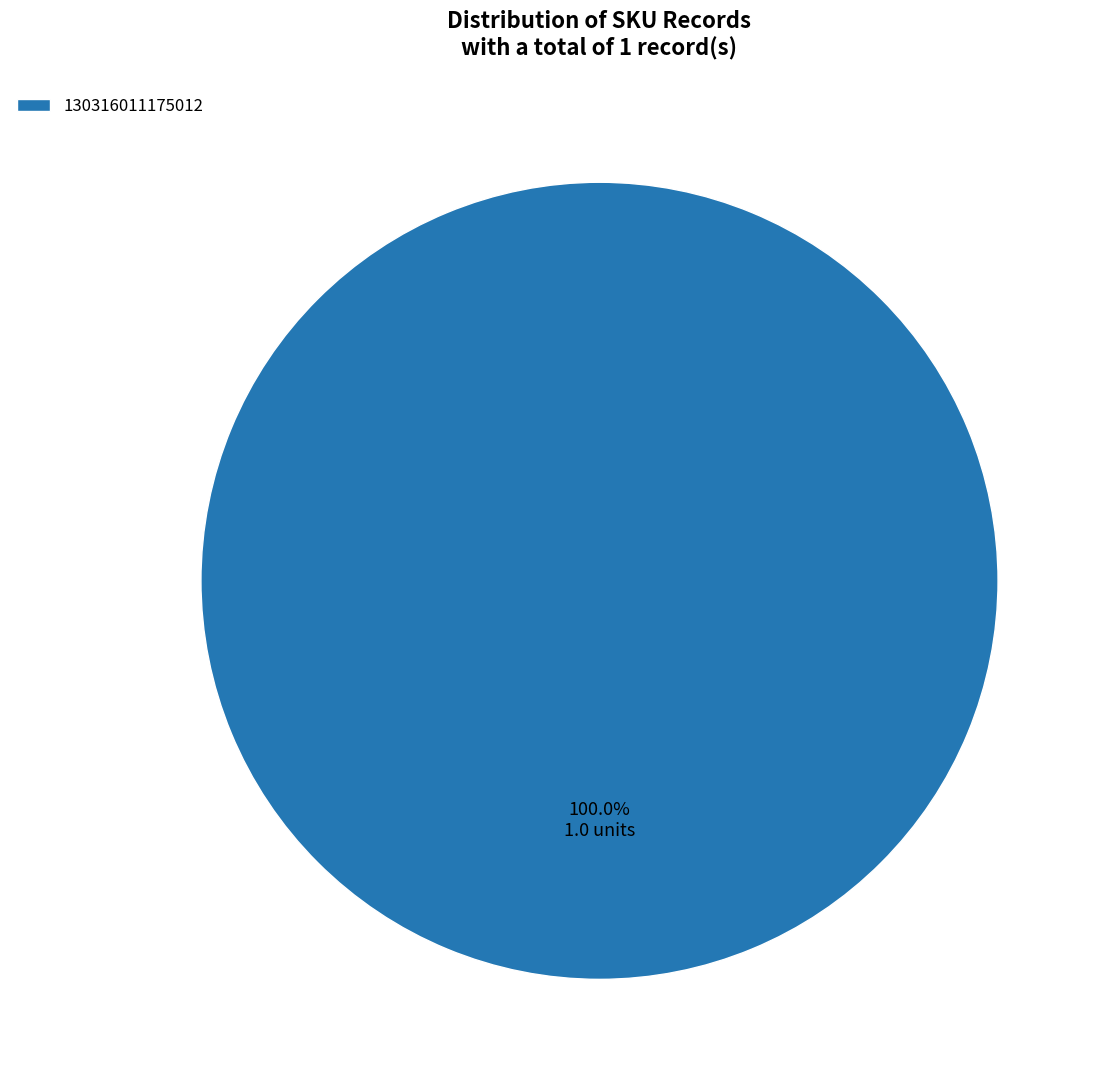

Is 130316011175012 the majority of the pie?

Yes